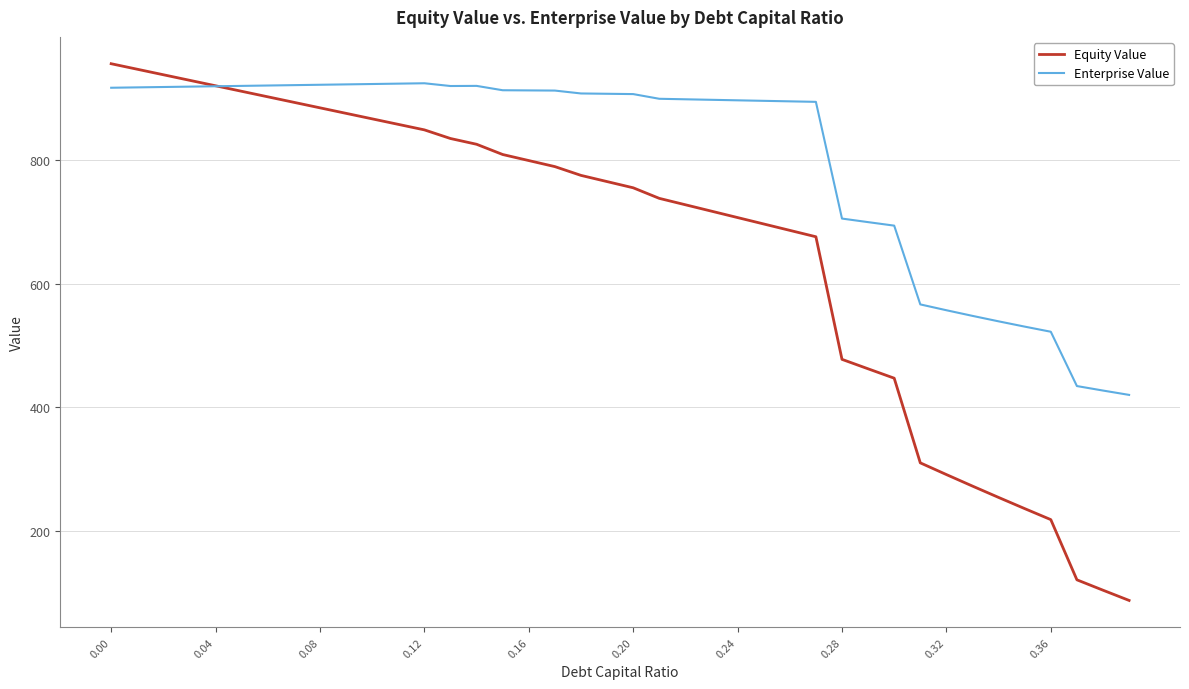

Rank the series by their average value, from highest to lowest.

Enterprise Value, Equity Value